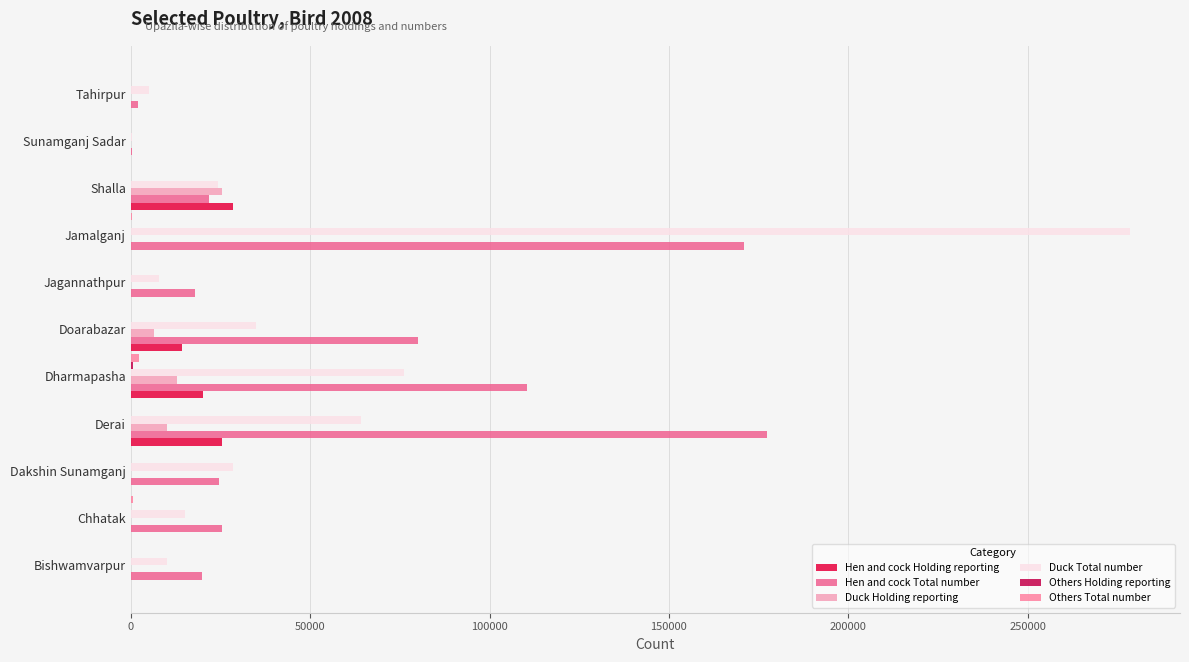

How many categories are shown in the chart?

11